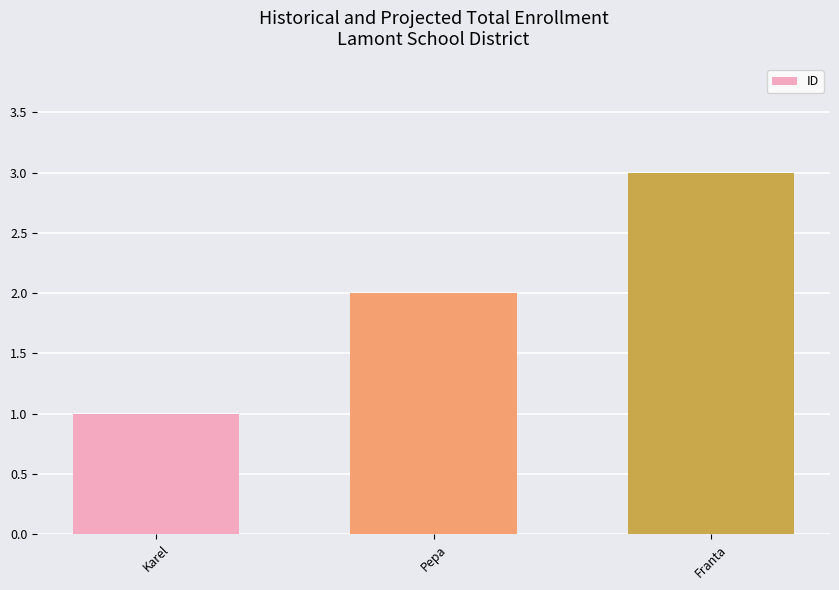

The chart shows a value of 3 at Pepa. True or false?

False